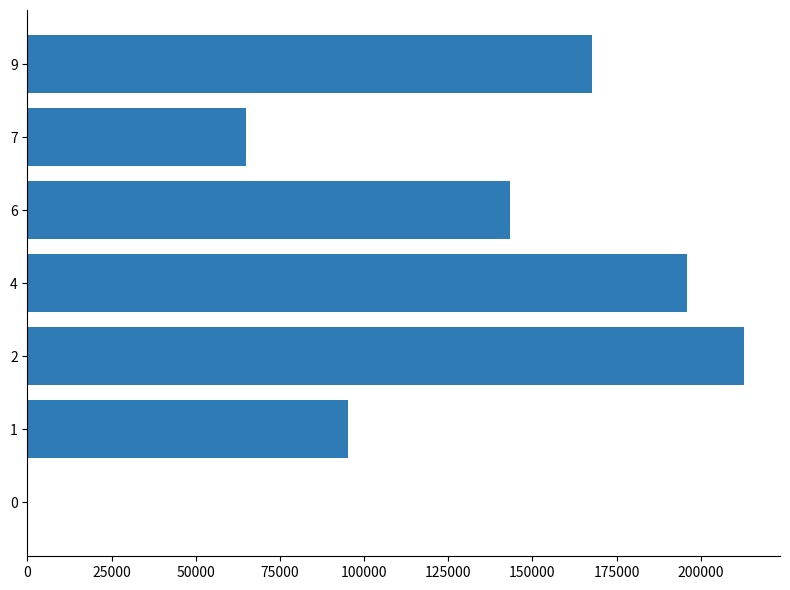

Are the bars grouped side by side (vs. stacked)?

No